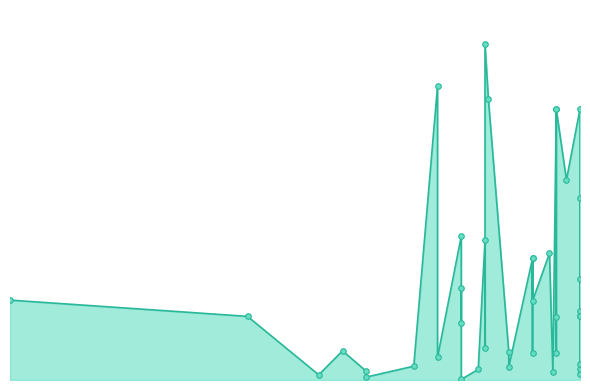

Which has a higher value, 9 or 0?

9